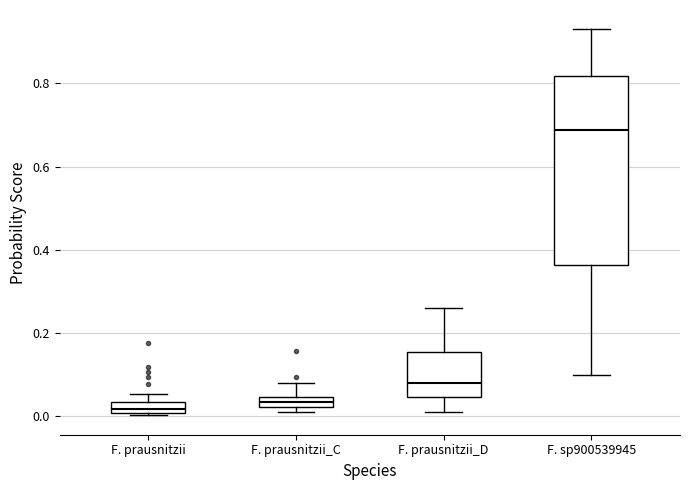

Where does the median line of the box for F. prausnitzii_D sit on the y-axis? The values are not printed on the chart, so give them approximately, as read against the axis.

0.08